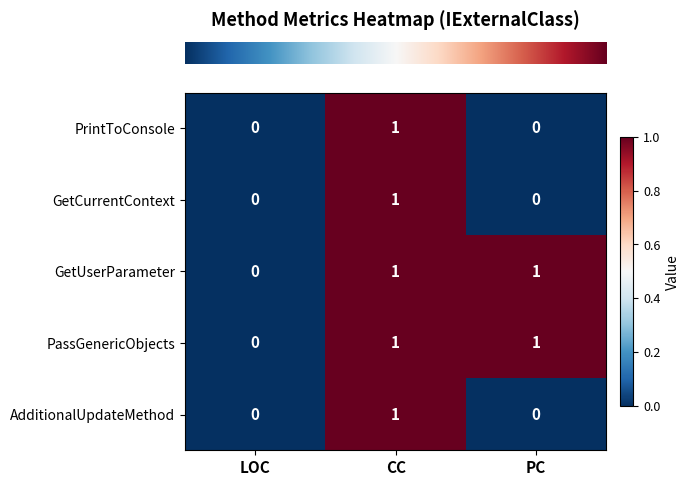

Reading left to right, list all the values displayed in this chart.

PrintToConsole: LOC=0	CC=1	PC=0
GetCurrentContext: LOC=0	CC=1	PC=0
GetUserParameter: LOC=0	CC=1	PC=1
PassGenericObjects: LOC=0	CC=1	PC=1
AdditionalUpdateMethod: LOC=0	CC=1	PC=0